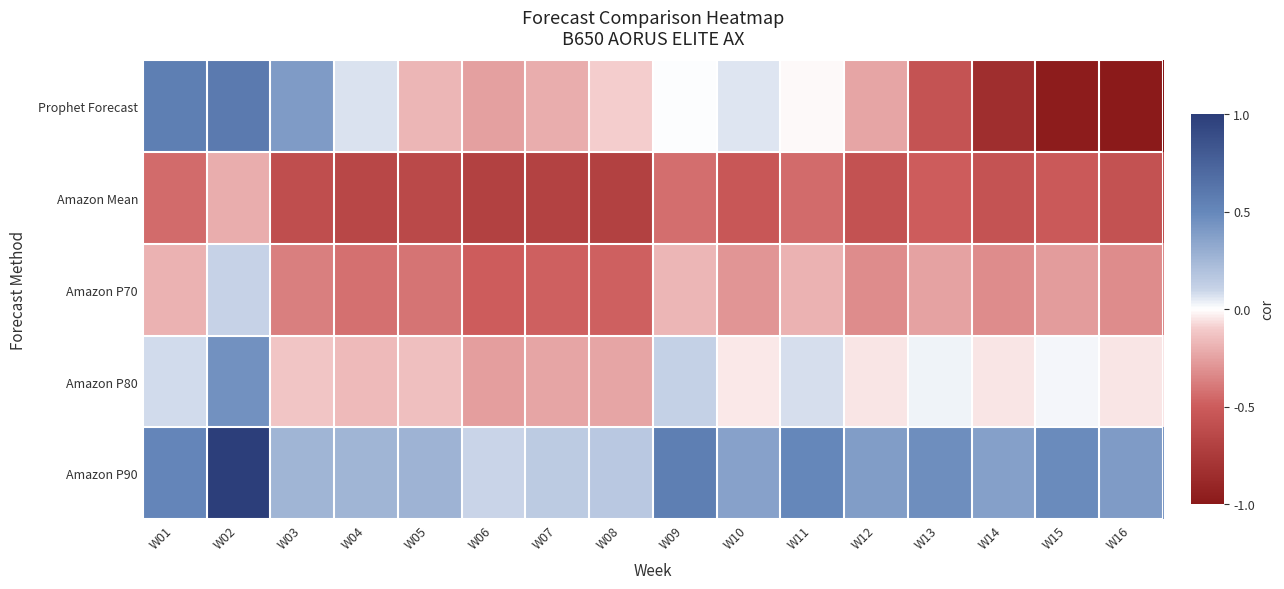

Reading left to right, transcribe all the data shown in this chart.

Prophet Forecast: W01=0.6	W02=0.6	W03=0.4	W04=0.1	W05=-0.2	W06=-0.3	W07=-0.2	W08=-0.1	W09=0.0	W10=0.1	W11=-0.0	W12=-0.2	W13=-0.6	W14=-0.8	W15=-1.0	W16=-1.0
Amazon Mean: W01=-0.4	W02=-0.2	W03=-0.6	W04=-0.6	W05=-0.6	W06=-0.7	W07=-0.7	W08=-0.7	W09=-0.4	W10=-0.5	W11=-0.4	W12=-0.6	W13=-0.5	W14=-0.6	W15=-0.5	W16=-0.6
Amazon P70: W01=-0.2	W02=0.1	W03=-0.4	W04=-0.4	W05=-0.4	W06=-0.5	W07=-0.5	W08=-0.5	W09=-0.2	W10=-0.3	W11=-0.2	W12=-0.3	W13=-0.2	W14=-0.3	W15=-0.3	W16=-0.3
Amazon P80: W01=0.1	W02=0.5	W03=-0.1	W04=-0.2	W05=-0.1	W06=-0.3	W07=-0.2	W08=-0.2	W09=0.1	W10=-0.0	W11=0.1	W12=-0.0	W13=0.0	W14=-0.1	W15=0.0	W16=-0.1
Amazon P90: W01=0.5	W02=1.0	W03=0.3	W04=0.3	W05=0.3	W06=0.1	W07=0.1	W08=0.2	W09=0.6	W10=0.4	W11=0.5	W12=0.4	W13=0.5	W14=0.4	W15=0.5	W16=0.4